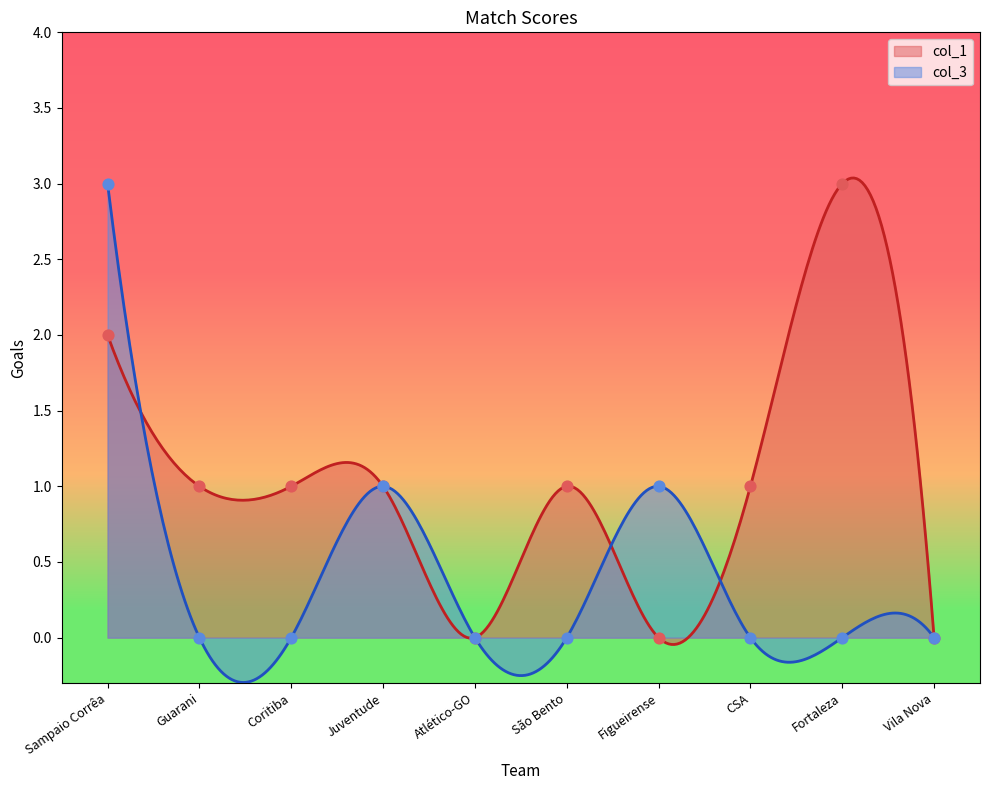

Which series has the widest spread of Y values?

col_1